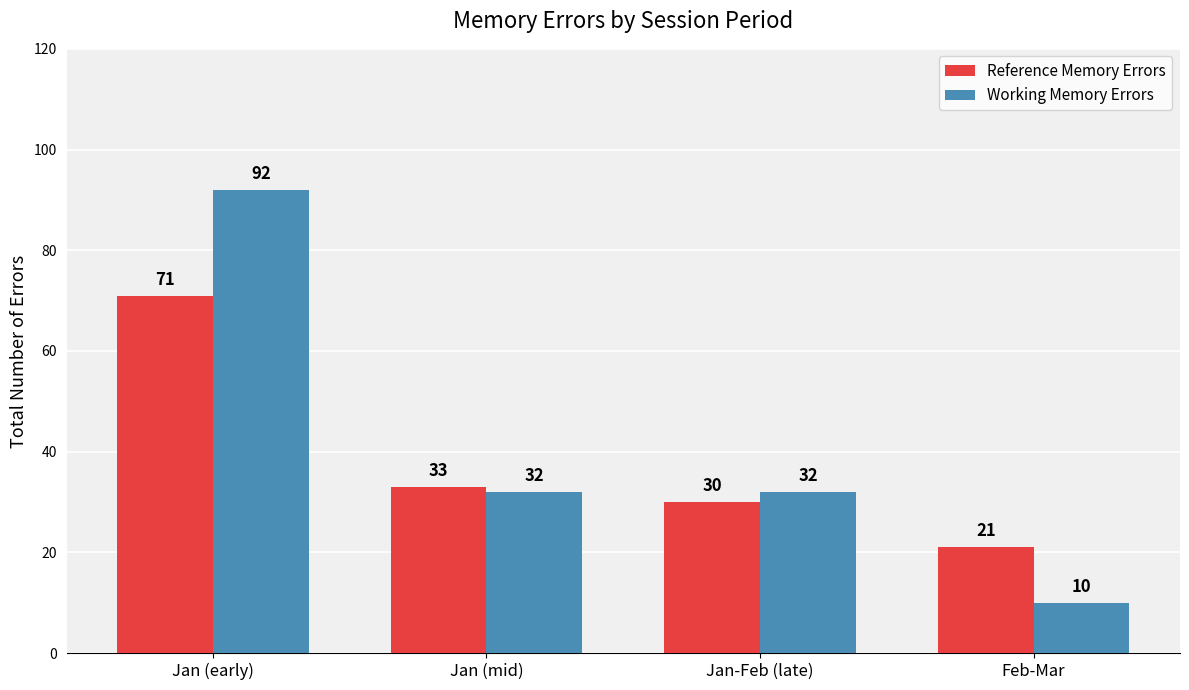

What is the total value across all series at Feb-Mar?

31